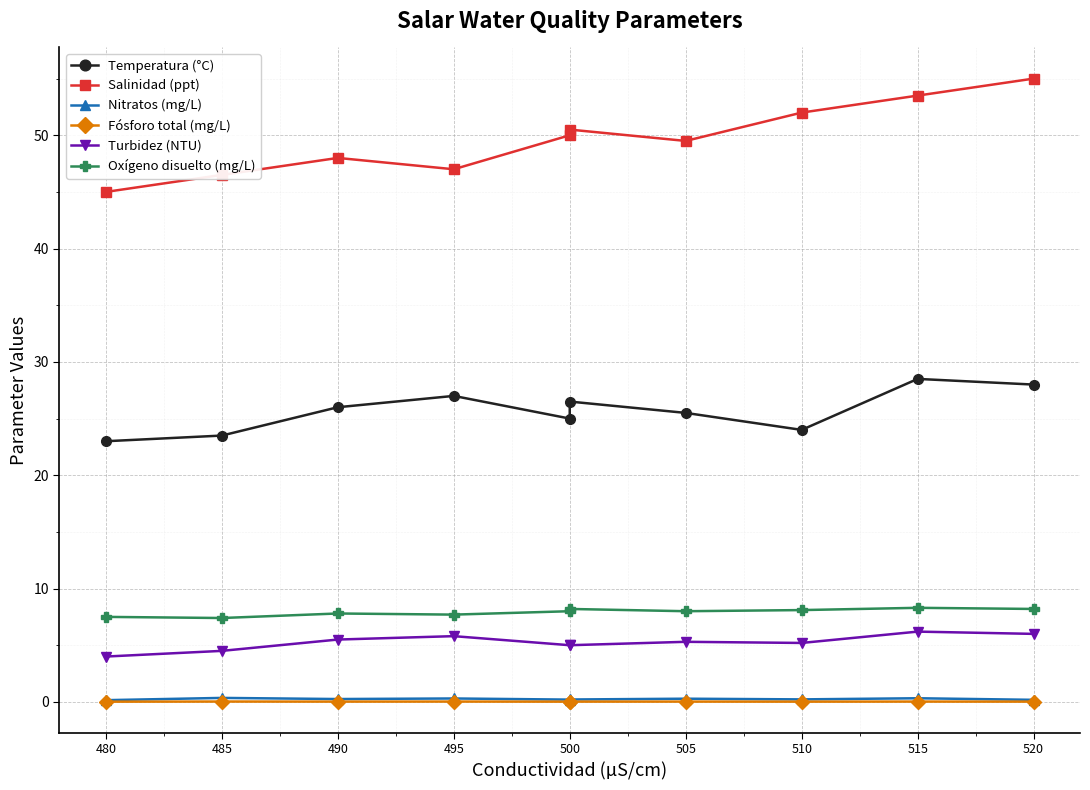

At 485, list the series in order from smallest to largest.

Fósforo total (mg/L), Nitratos (mg/L), Turbidez (NTU), Oxígeno disuelto (mg/L), Temperatura (°C), Salinidad (ppt)